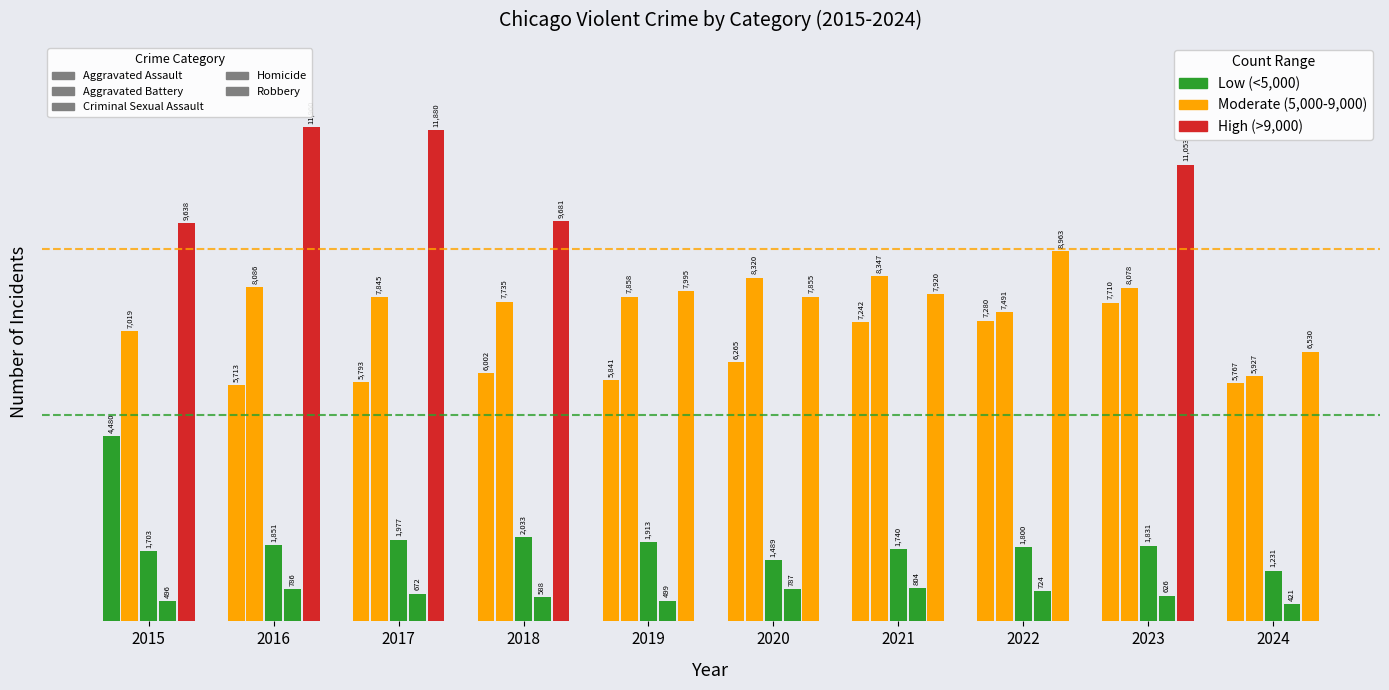

At which category is the sum across all series the highest?

2023